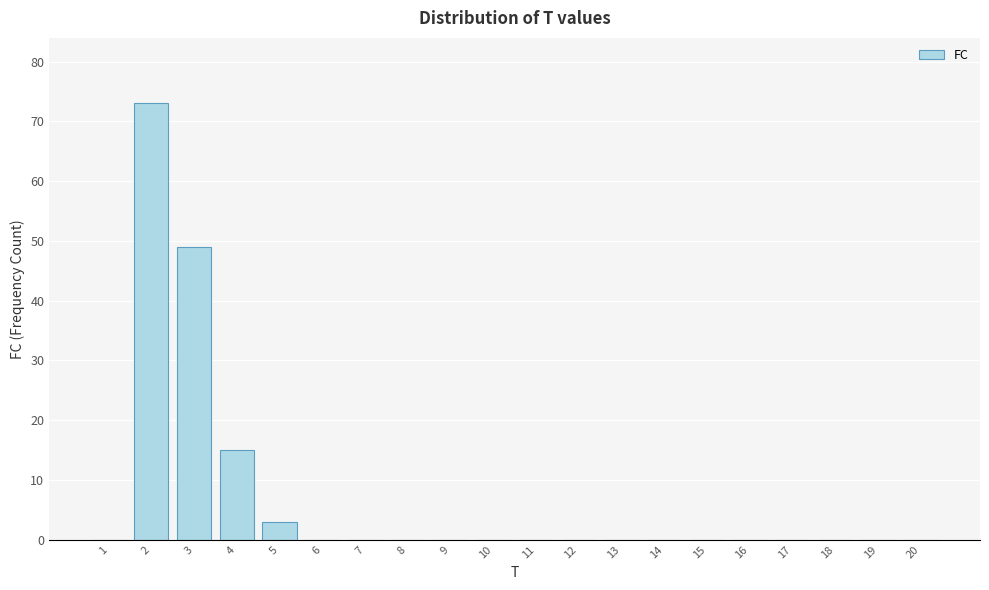

Reading left to right, list all the values displayed in this chart.

1=0	2=73	3=49	4=15	5=3	6=0	7=0	8=0	9=0	10=0	11=0	12=0	13=0	14=0	15=0	16=0	17=0	18=0	19=0	20=0